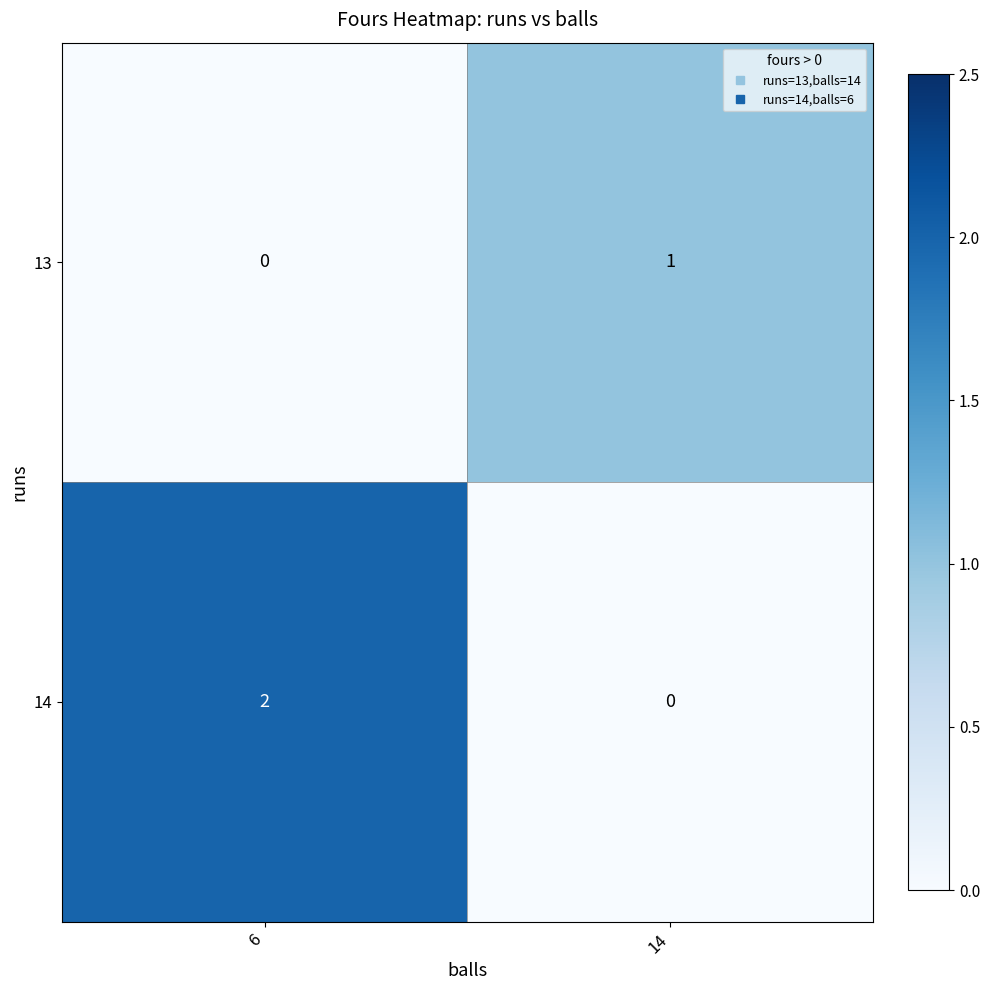

Which category has the highest value across all series?

6